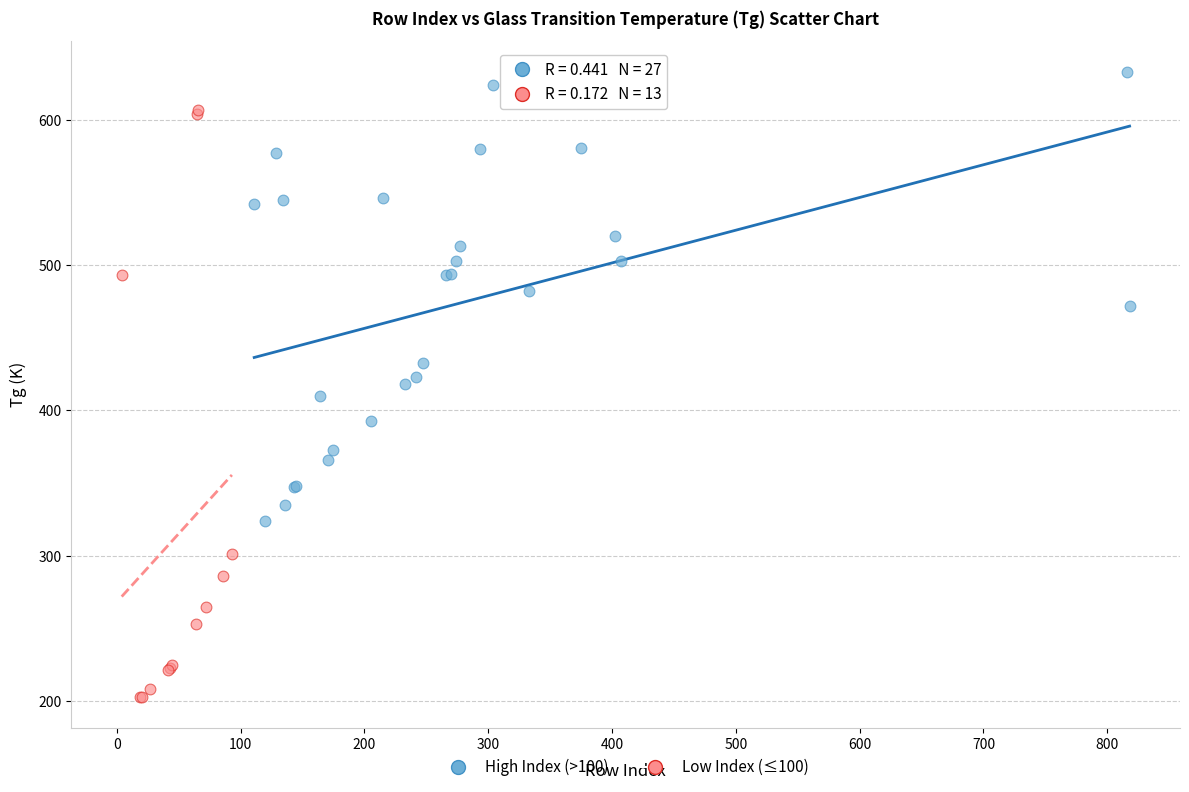

Which series has the widest spread of Y values?

Low Index (≤100)